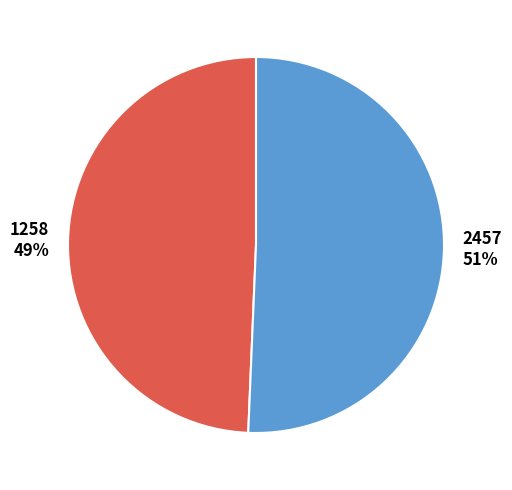

Which has a higher value, 1258 49% or 2457 51%?

2457 51%